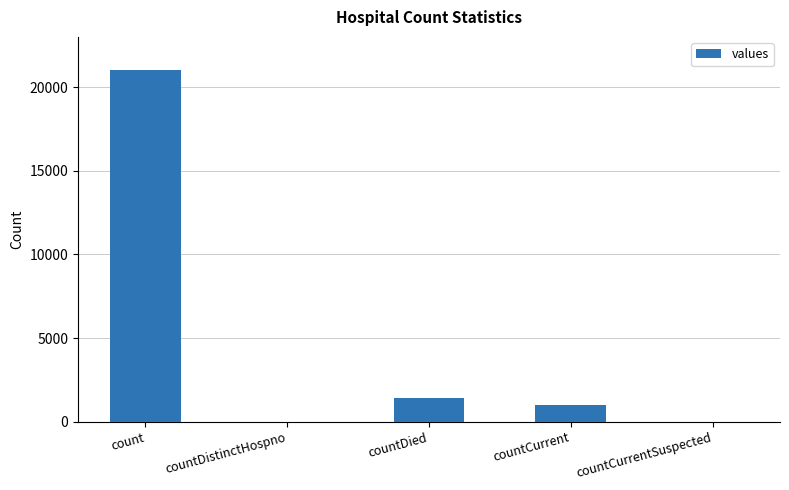

Where is the data nearest to the value 10525?

countDied